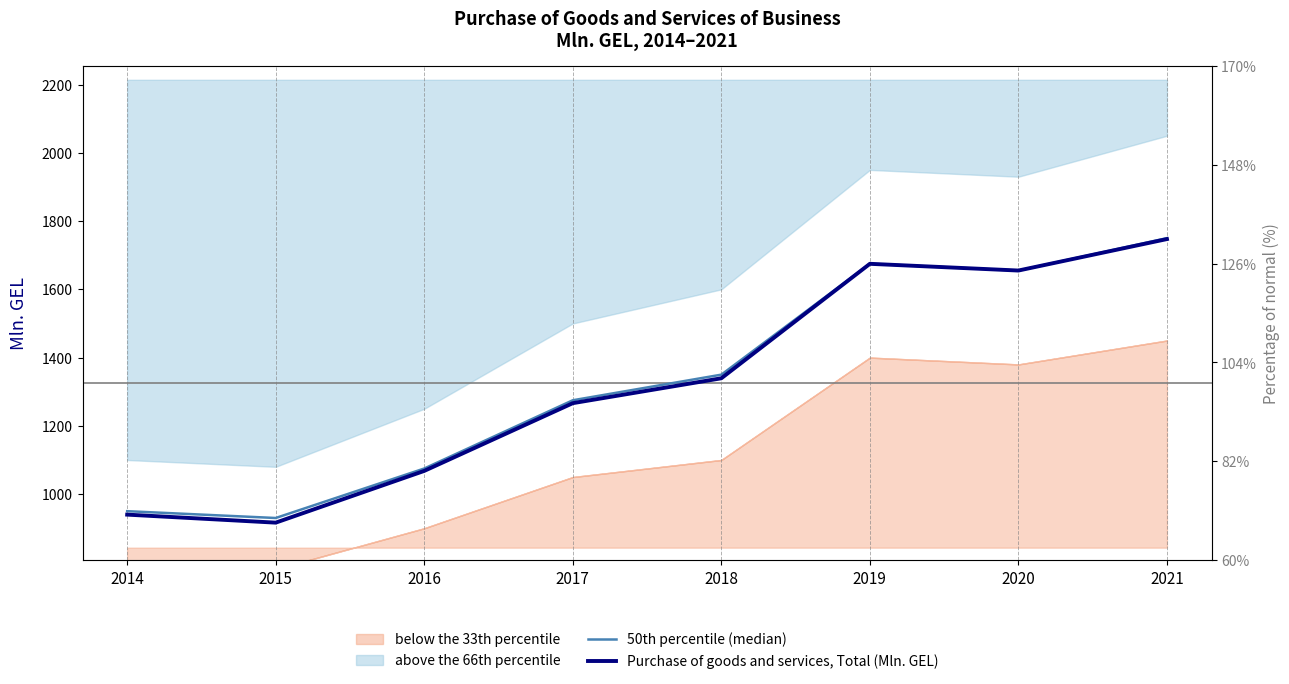

What is the value of the 50th percentile (median) point at the 8th from the left?

1750.0